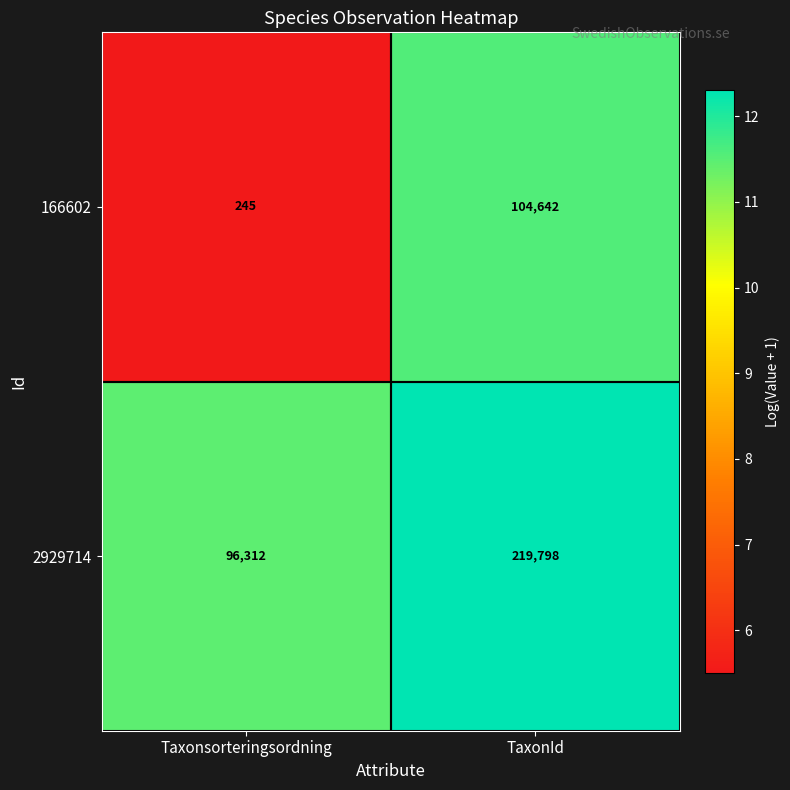

What is the maximum value shown in the chart?

219798